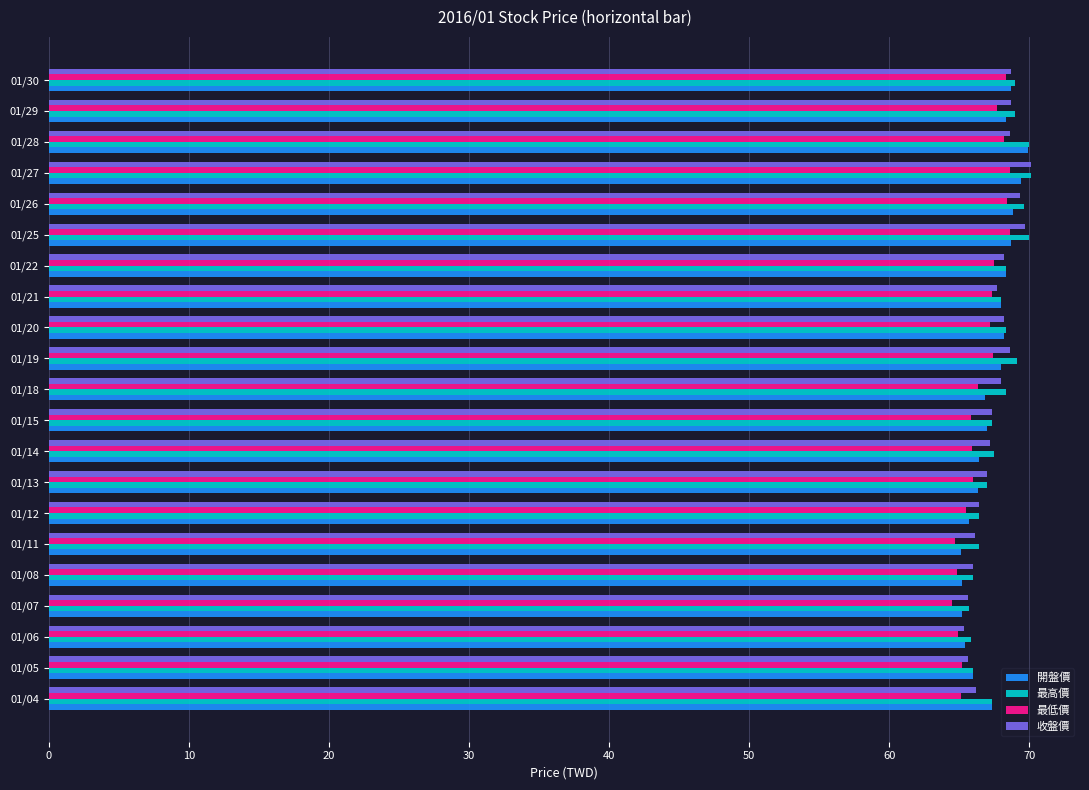

What is the spread (max minus min) of values at 01/11?

1.7